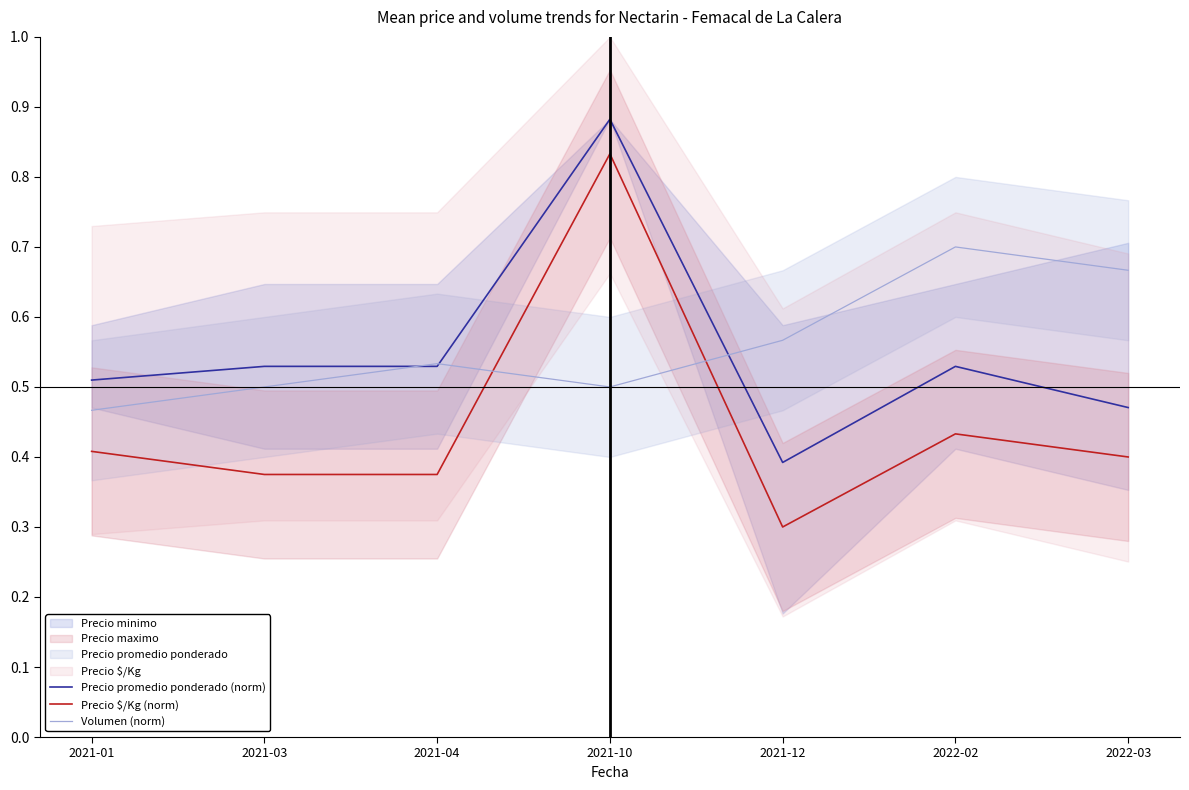

What is the value of the Precio $/Kg (norm) point at the 6th from the left?

0.4